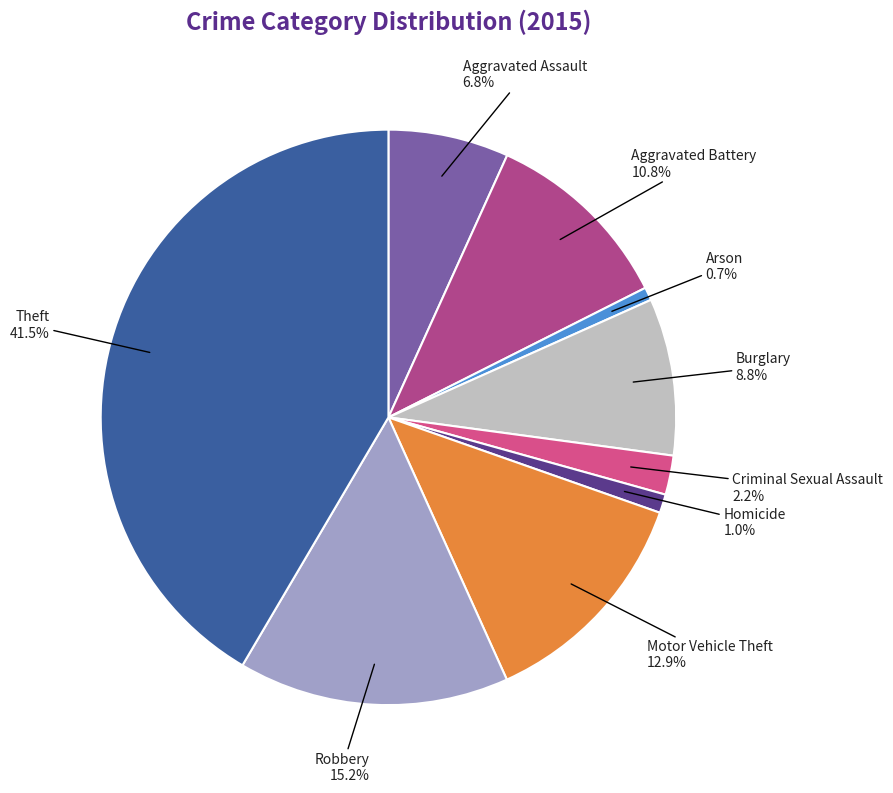

What is the ratio of the value at Burglary to the value at Aggravated Assault?

1.3